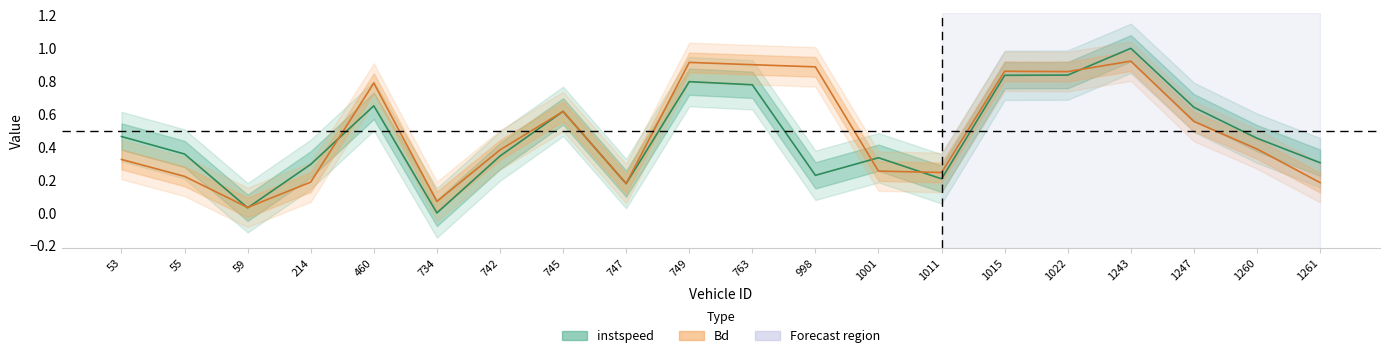

What is the highest value of the Bd series?

0.9